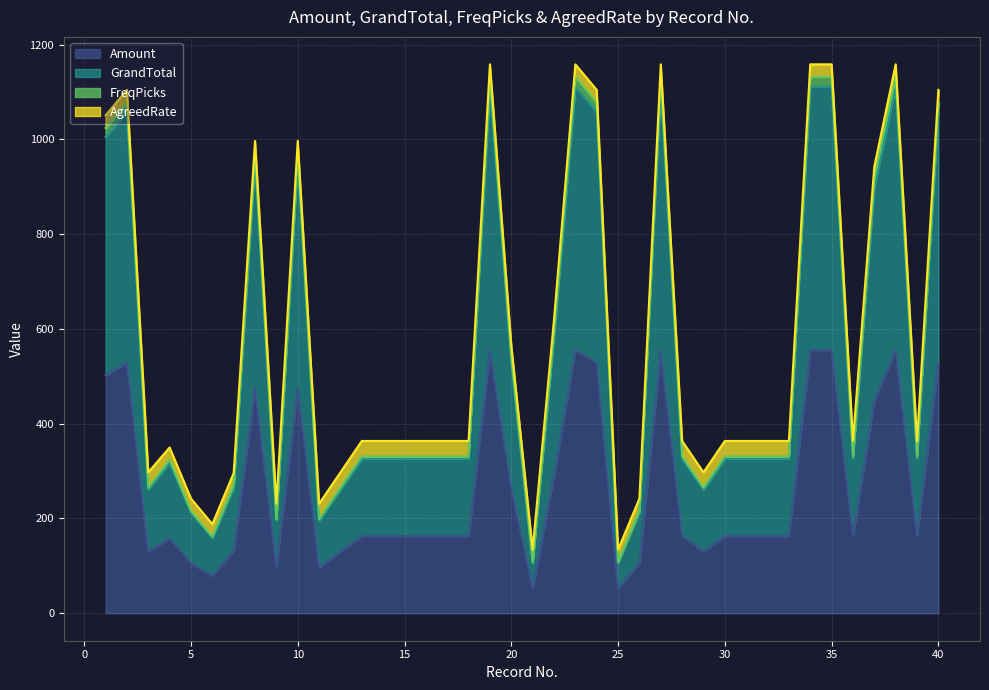

Does the chart display data point markers on the line(s)?

No